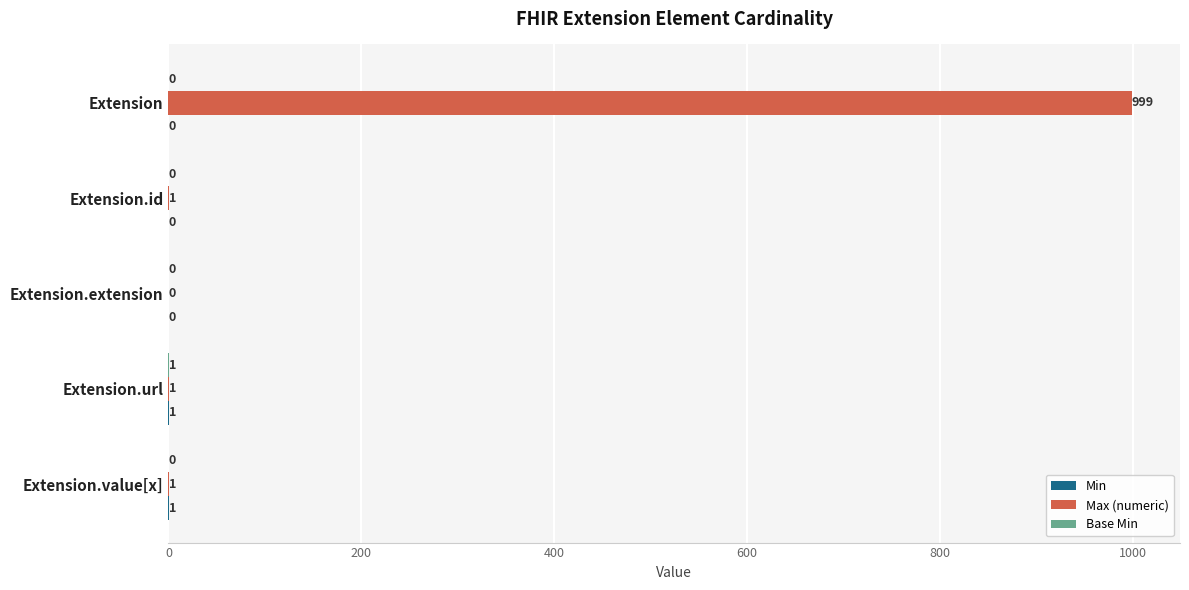

Which series has the largest total across all categories?

Max (numeric)